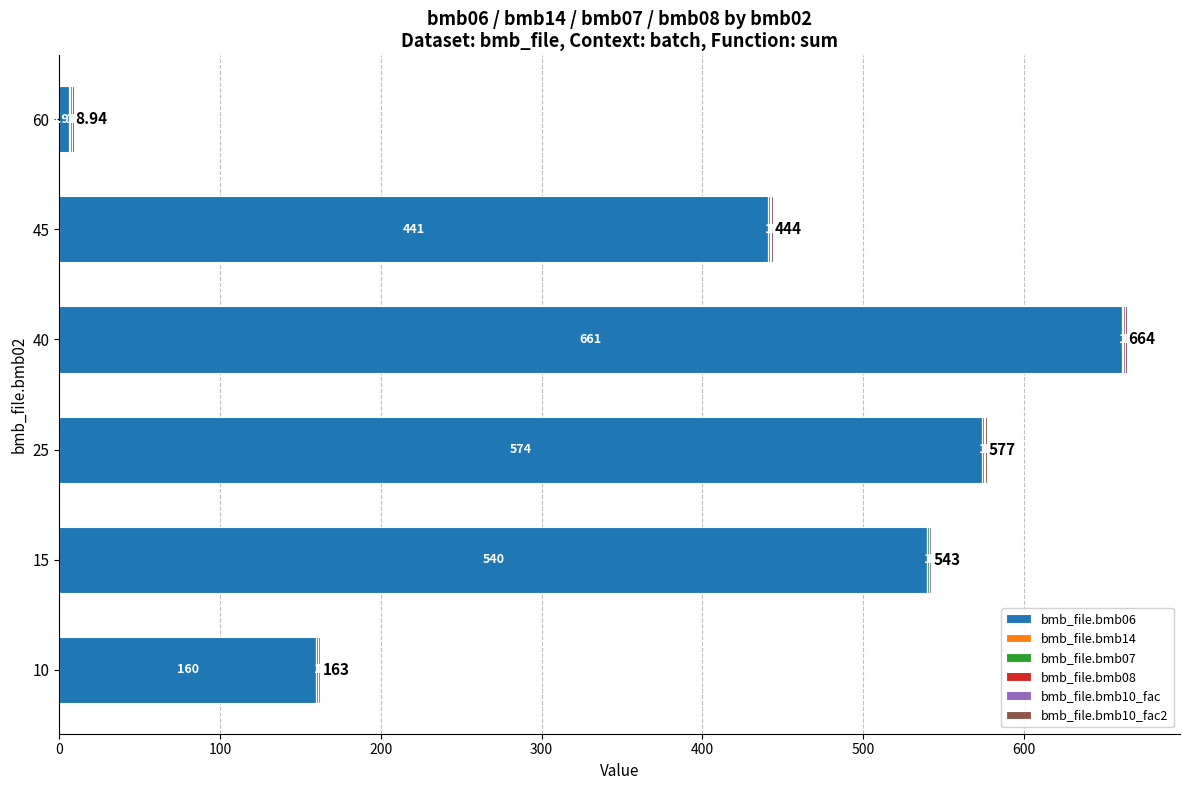

What is the total value across all series at 15?

543.0